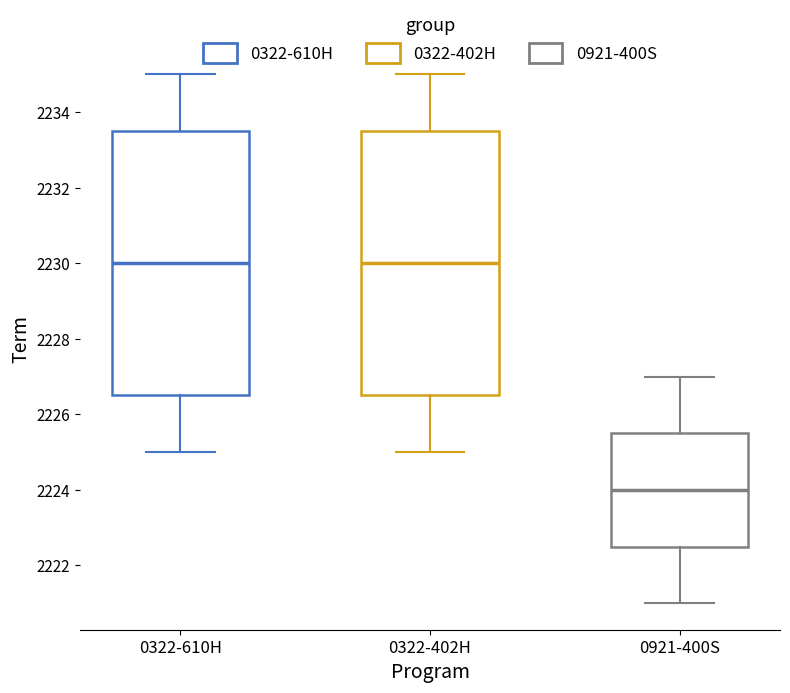

Where is the upper edge of the box for 0322-402H on the y-axis? The values are not printed on the chart, so give them approximately, as read against the axis.

2233.6